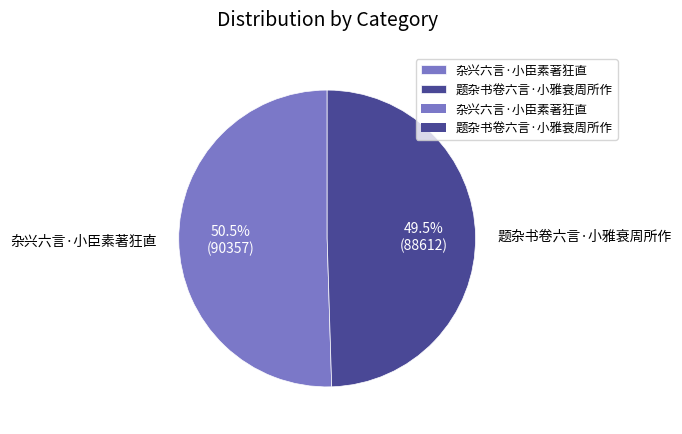

Between 杂兴六言·小臣素著狂直 and 题杂书卷六言·小雅衰周所作, which is larger?

杂兴六言·小臣素著狂直